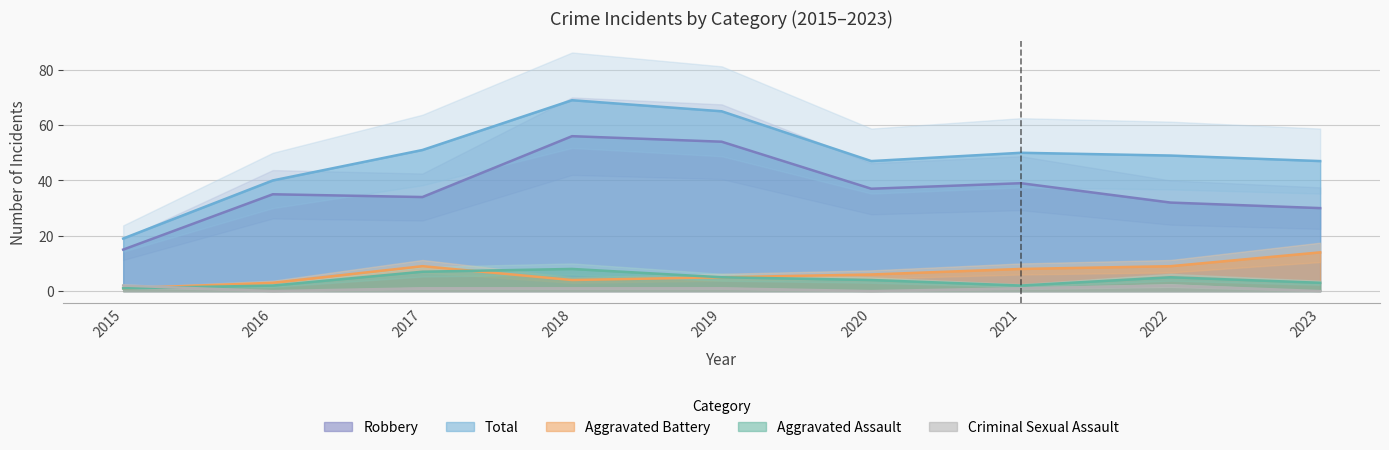

True or false: Robbery and Aggravated Assault intersect in this chart.

False